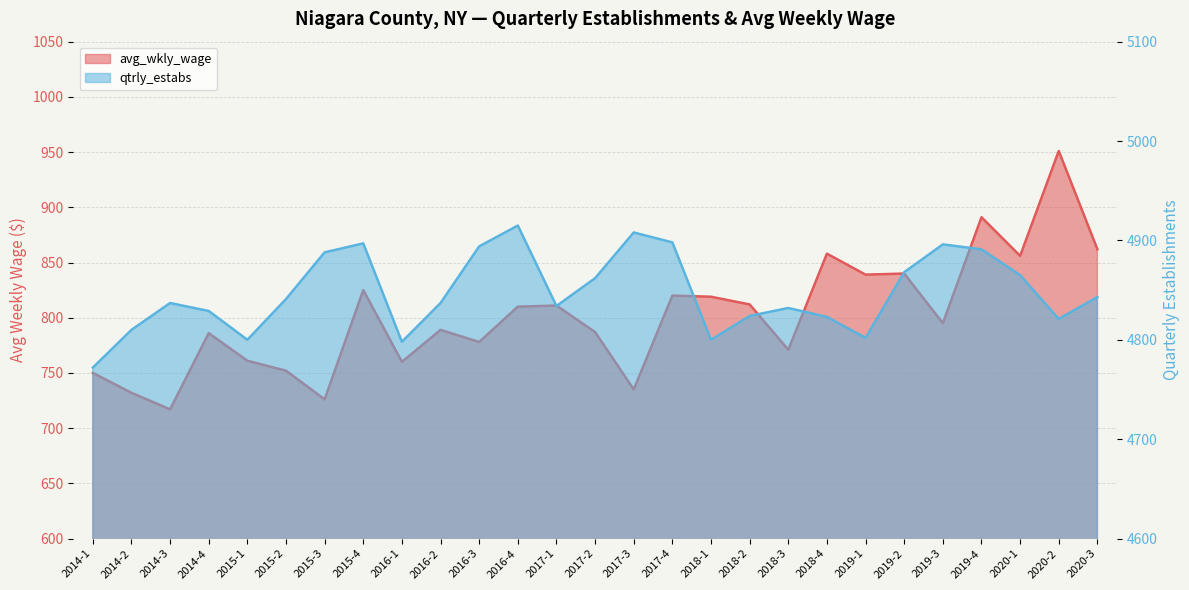

Reading left to right, transcribe all the data shown in this chart.

avg_wkly_wage: 750	732	717	786	761	752	726	825	760	789	778	810	811	787	735	820	819	812	771	858	839	840	795	891	856	951	862
qtrly_estabs: 4772	4810	4837	4829	4800	4841	4888	4897	4798	4837	4894	4915	4834	4862	4908	4898	4800	4824	4832	4823	4802	4868	4896	4891	4865	4821	4843